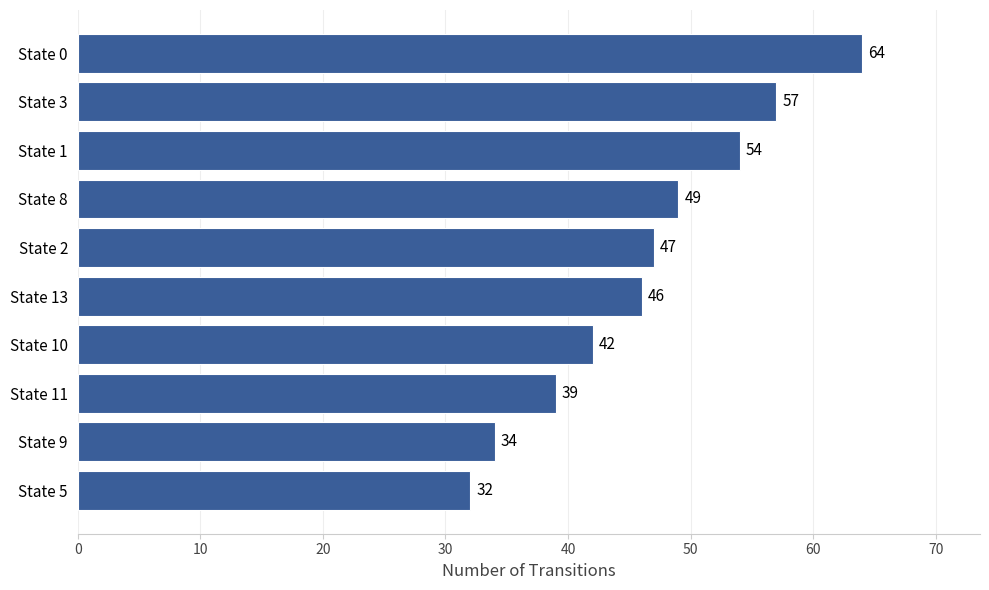

Are the bars grouped side by side (vs. stacked)?

No